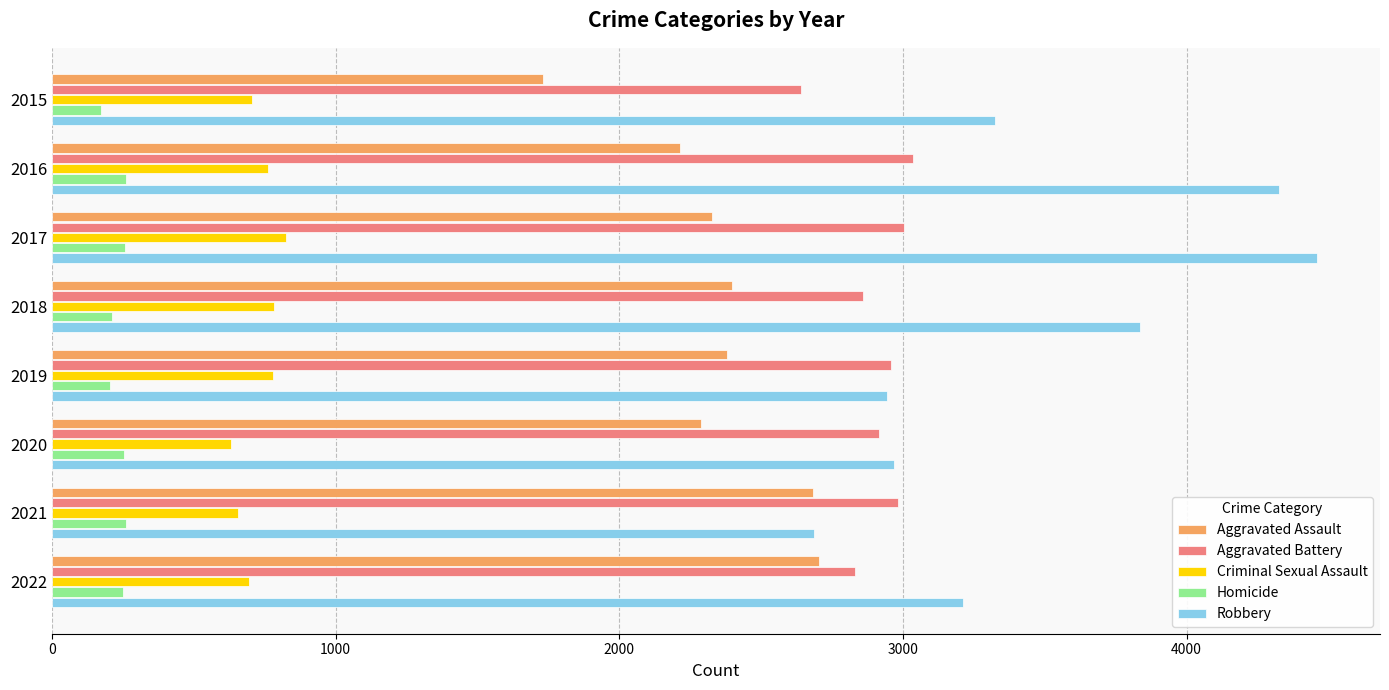

What is the maximum value for Robbery?

4459